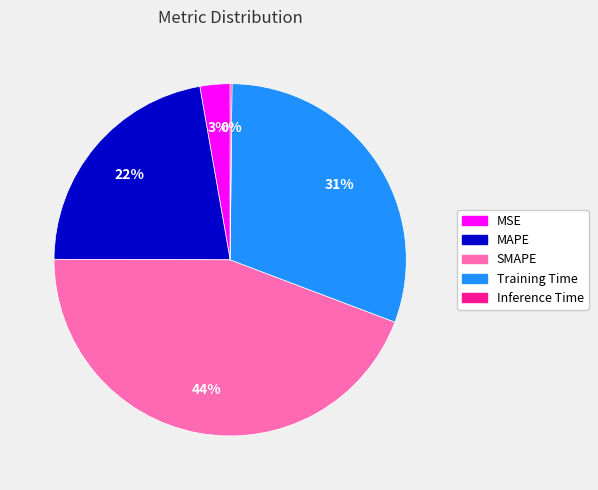

To the nearest percent, what is the difference between the largest and smallest slice percentages?

44%